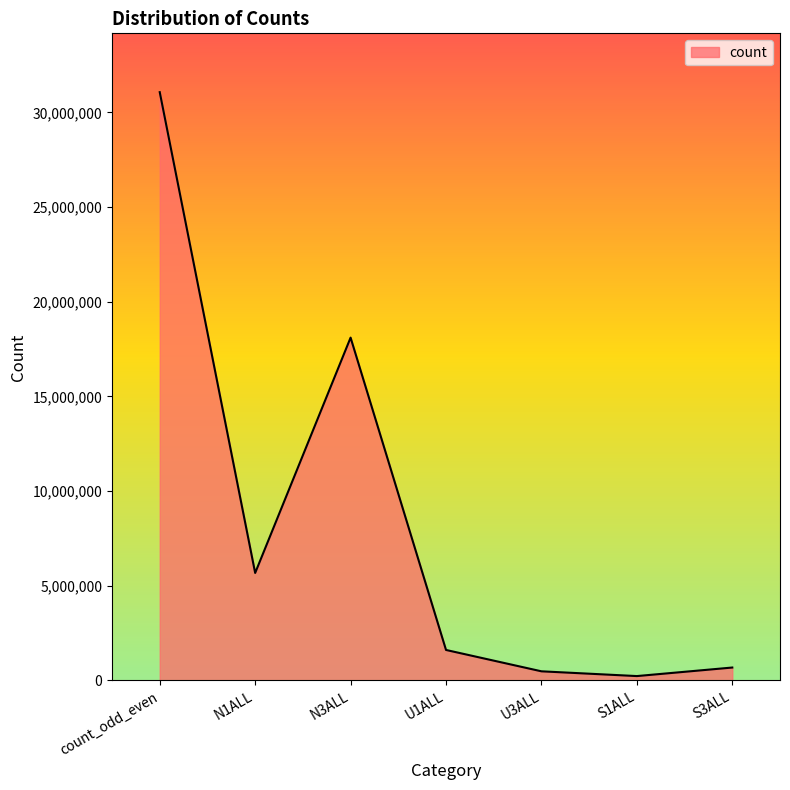

What is the maximum value shown in the chart?

31073745